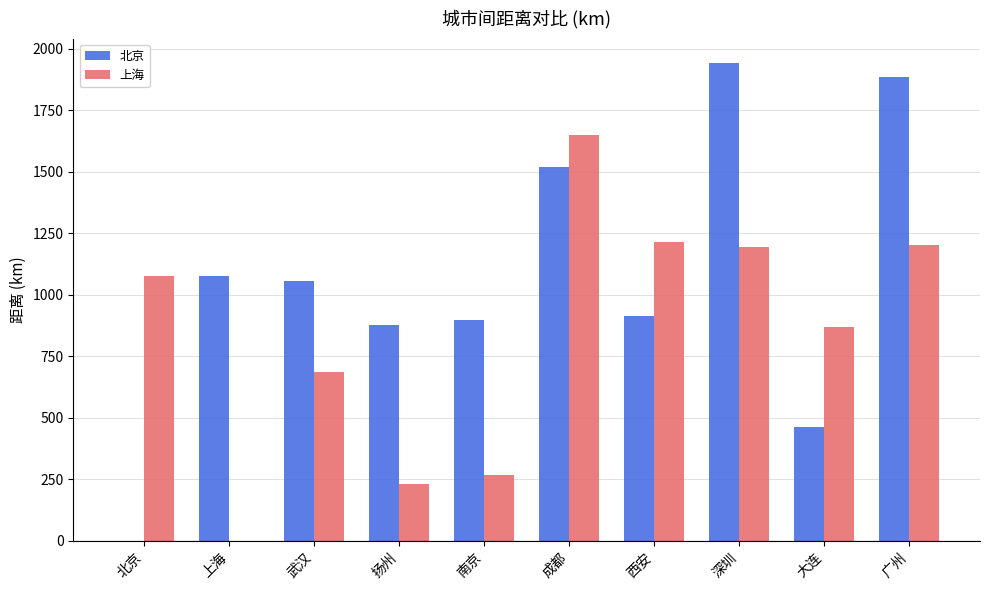

What is the sum of all 北京 values?

10625.1